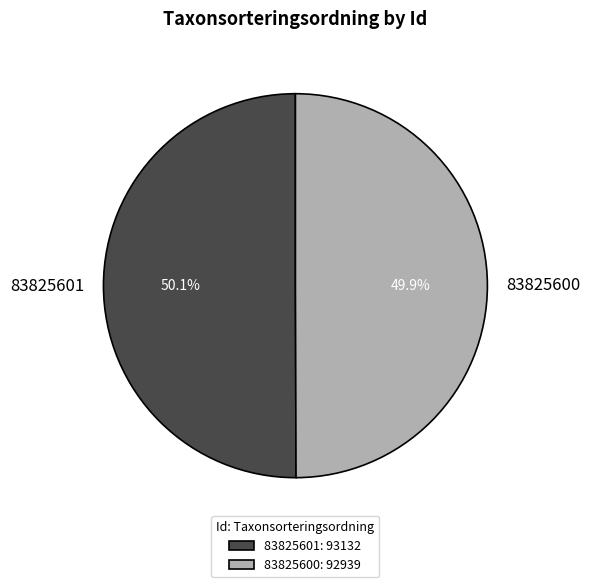

The 83825601 slice represents 37% of the pie. True or false?

False